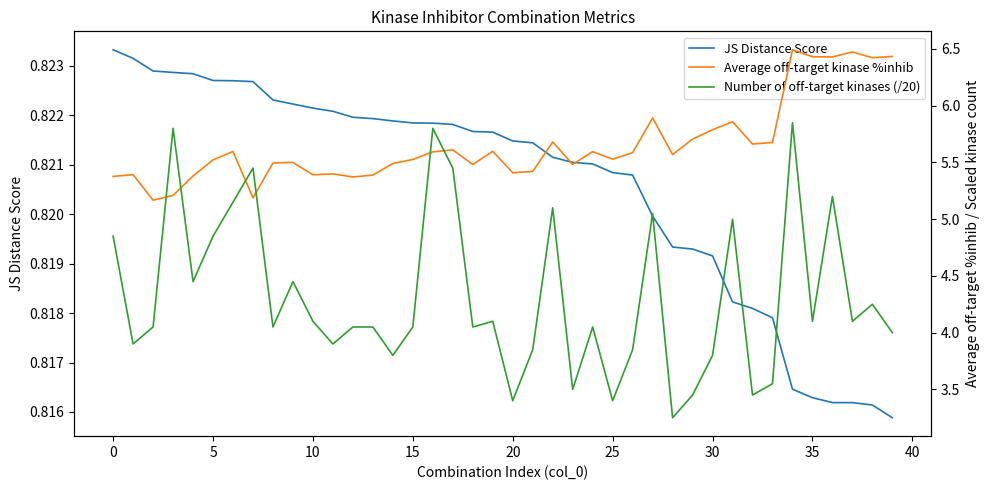

How many lines are shown in the chart?

3